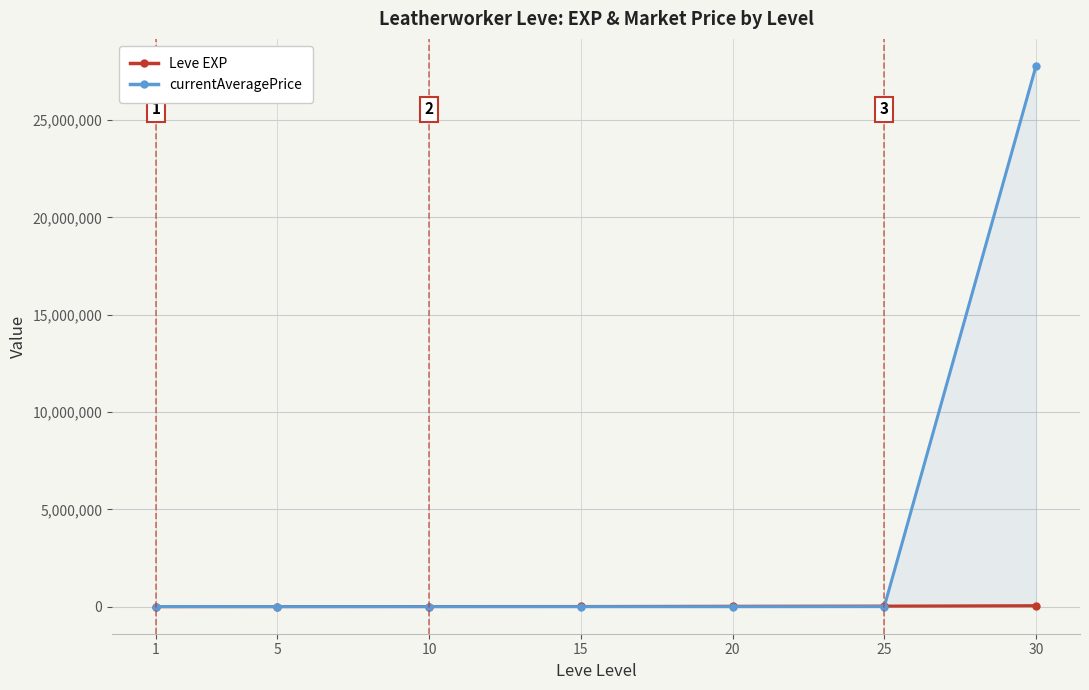

What is the difference between the Leve EXP values at 15 and 5?

5440.0